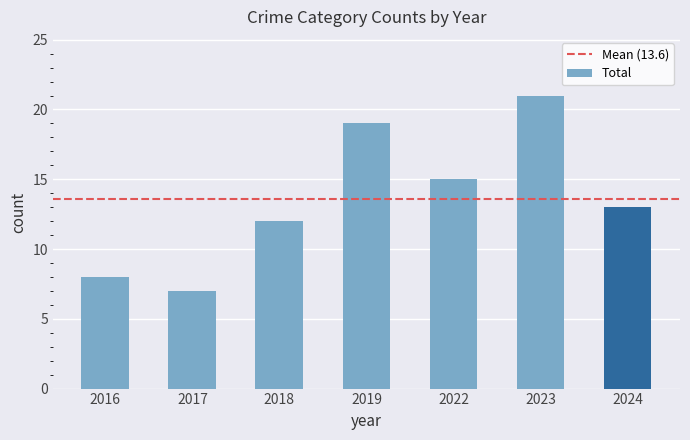

How many series are shown in this chart?

1